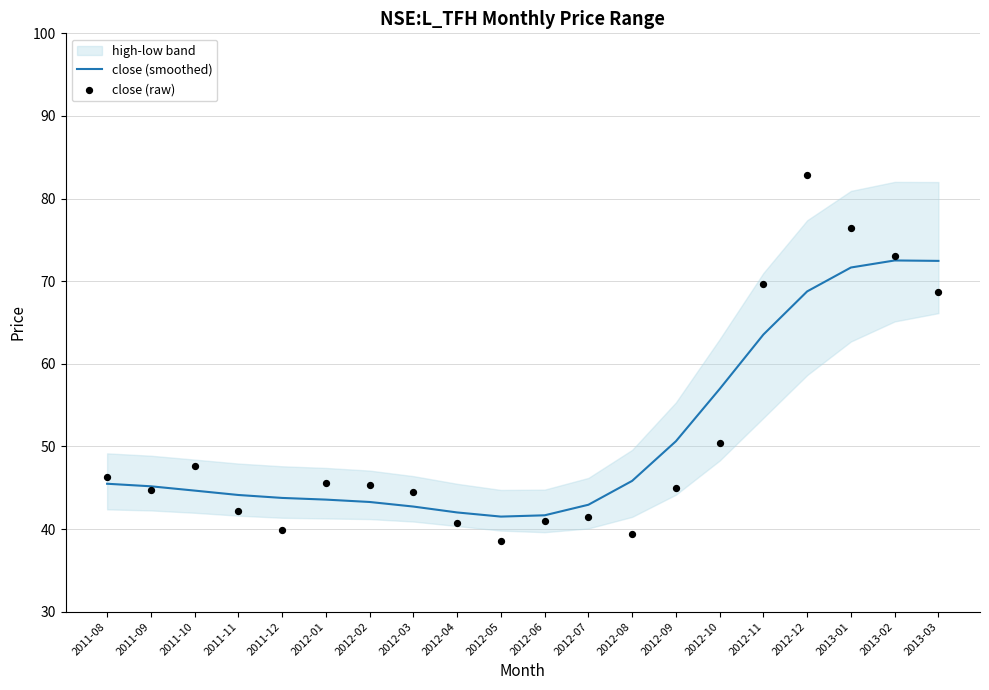

Is the value of close (raw) at 2012-06 greater than the value of close (smoothed) at 2013-01?

No